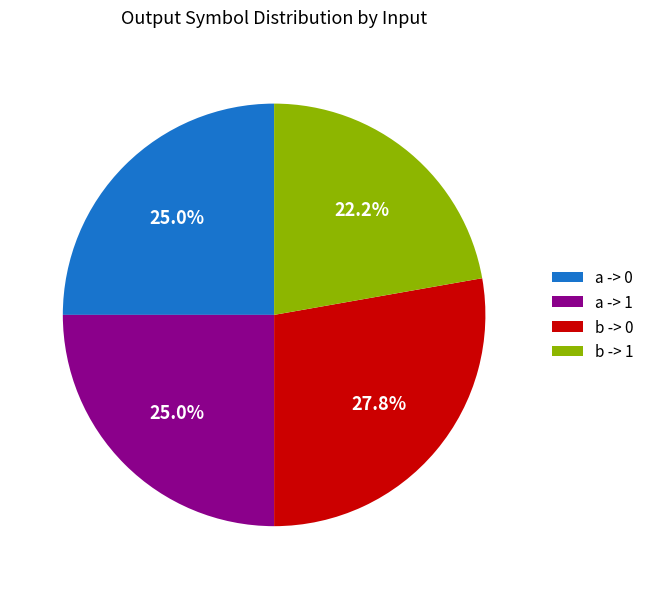

Combined, what portion of the pie is a -> 0 and b -> 1?

47.2%